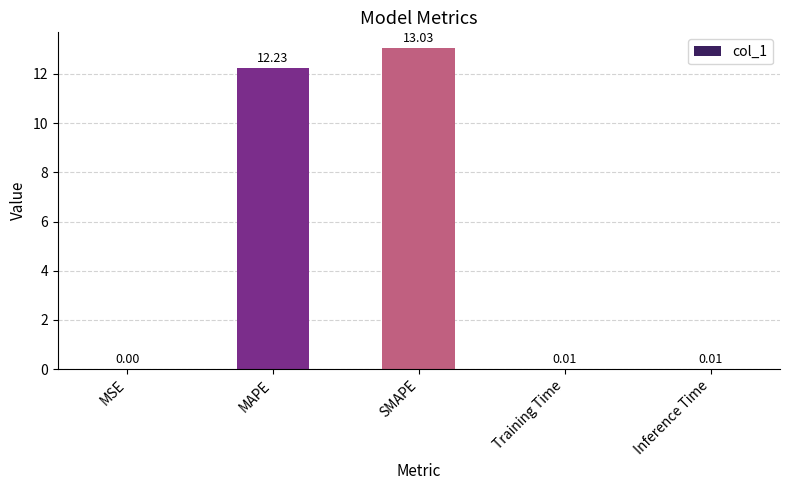

At which category does the chart reach its peak across all series?

SMAPE